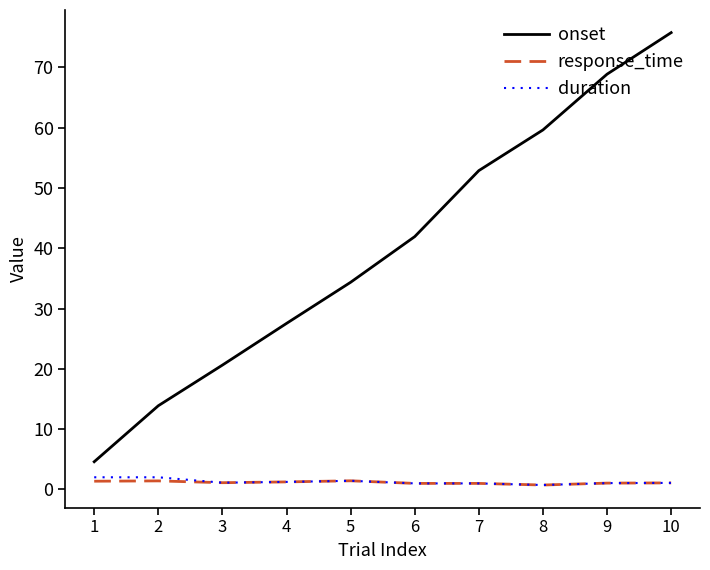

Which series has the largest range (max minus min)?

onset